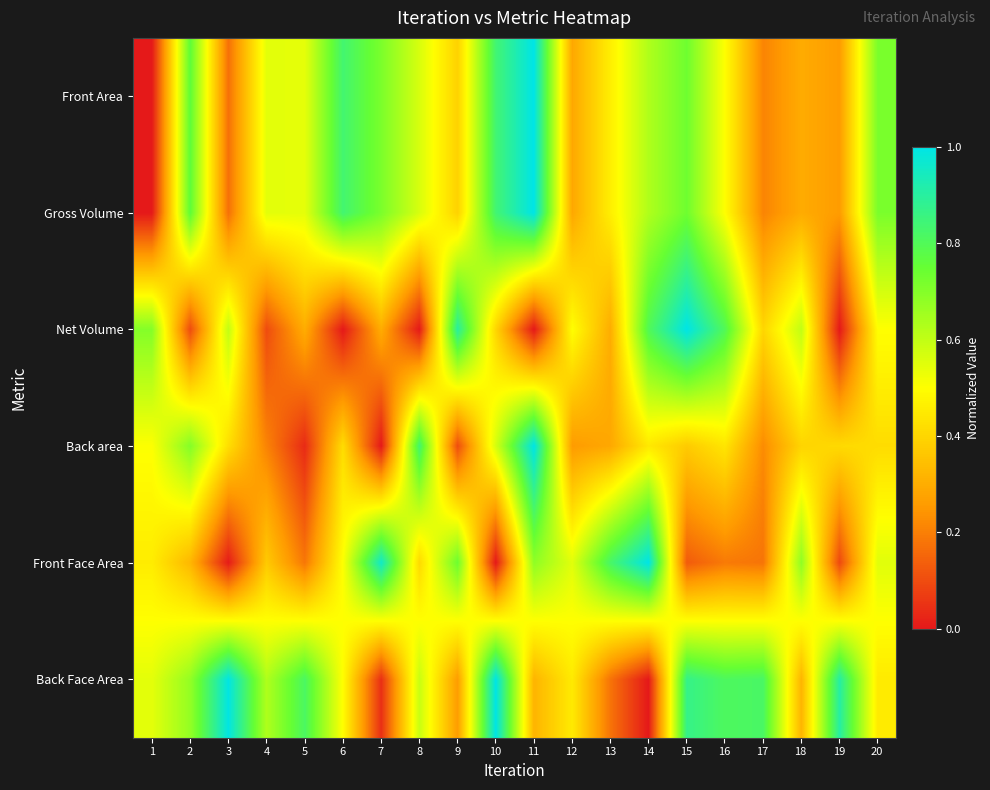

Reading right to left, list all the values displayed in this chart.

Front Area: 20=0.7	19=0.3	18=0.3	17=0.2	16=0.5	15=0.7	14=0.6	13=0.5	12=0.3	11=1.0	10=0.8	9=0.4	8=0.6	7=0.7	6=0.8	5=0.5	4=0.5	3=0.2	2=0.8	1=0.0
Gross Volume: 20=0.7	19=0.3	18=0.3	17=0.2	16=0.5	15=0.7	14=0.6	13=0.5	12=0.3	11=1.0	10=0.8	9=0.4	8=0.6	7=0.7	6=0.8	5=0.5	4=0.5	3=0.2	2=0.8	1=0.0
Net Volume: 20=0.5	19=0.0	18=0.6	17=0.4	16=0.8	15=1.0	14=0.8	13=0.3	12=0.5	11=0.0	10=0.4	9=0.9	8=0.0	7=0.3	6=0.0	5=0.3	4=0.1	3=0.6	2=0.1	1=0.7
Back area: 20=0.4	19=0.4	18=0.4	17=0.2	16=0.4	15=0.4	14=0.4	13=0.3	12=0.3	11=1.0	10=0.6	9=0.1	8=0.8	7=0.0	6=0.4	5=0.0	4=0.2	3=0.4	2=0.7	1=0.5
Front Face Area: 20=0.5	19=0.1	18=0.7	17=0.2	16=0.2	15=0.1	14=1.0	13=0.8	12=0.5	11=0.7	10=0.0	9=0.7	8=0.4	7=1.0	6=0.5	5=0.2	4=0.4	3=0.0	2=0.3	1=0.5
Back Face Area: 20=0.5	19=0.9	18=0.3	17=0.8	16=0.8	15=0.9	14=0.0	13=0.2	12=0.5	11=0.3	10=1.0	9=0.3	8=0.6	7=0.0	6=0.5	5=0.8	4=0.6	3=1.0	2=0.7	1=0.5